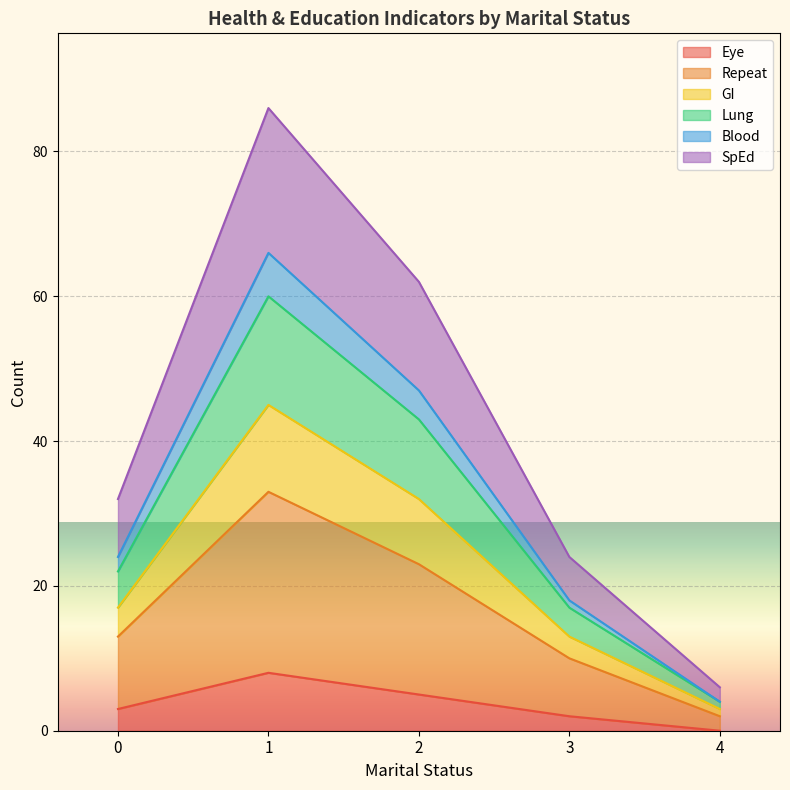

At which label does Eye reach its minimum?

4